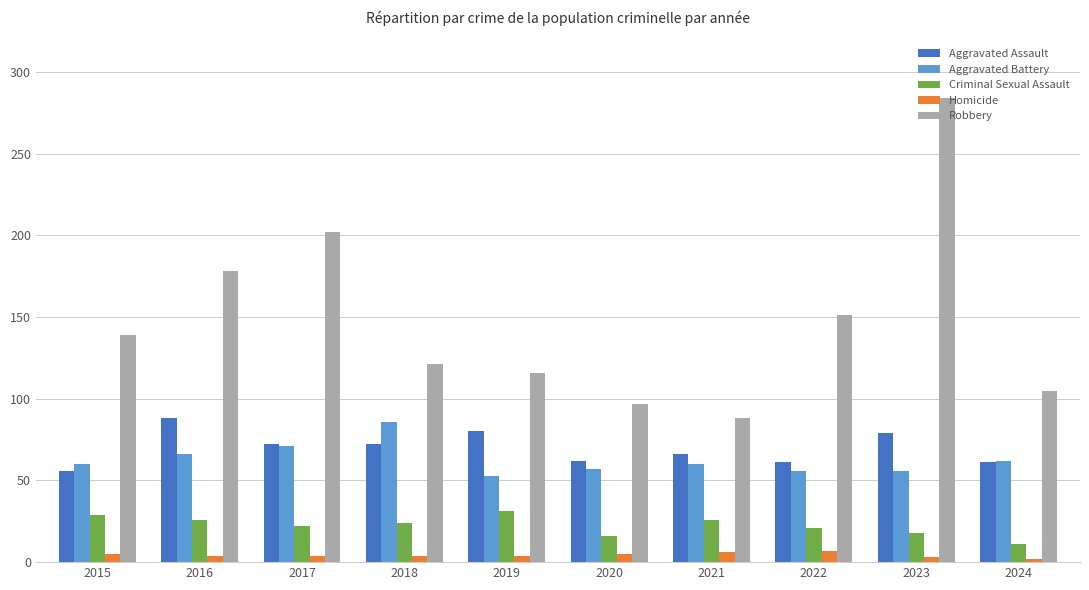

The Aggravated Battery series shows 40 at 2016. True or false?

False